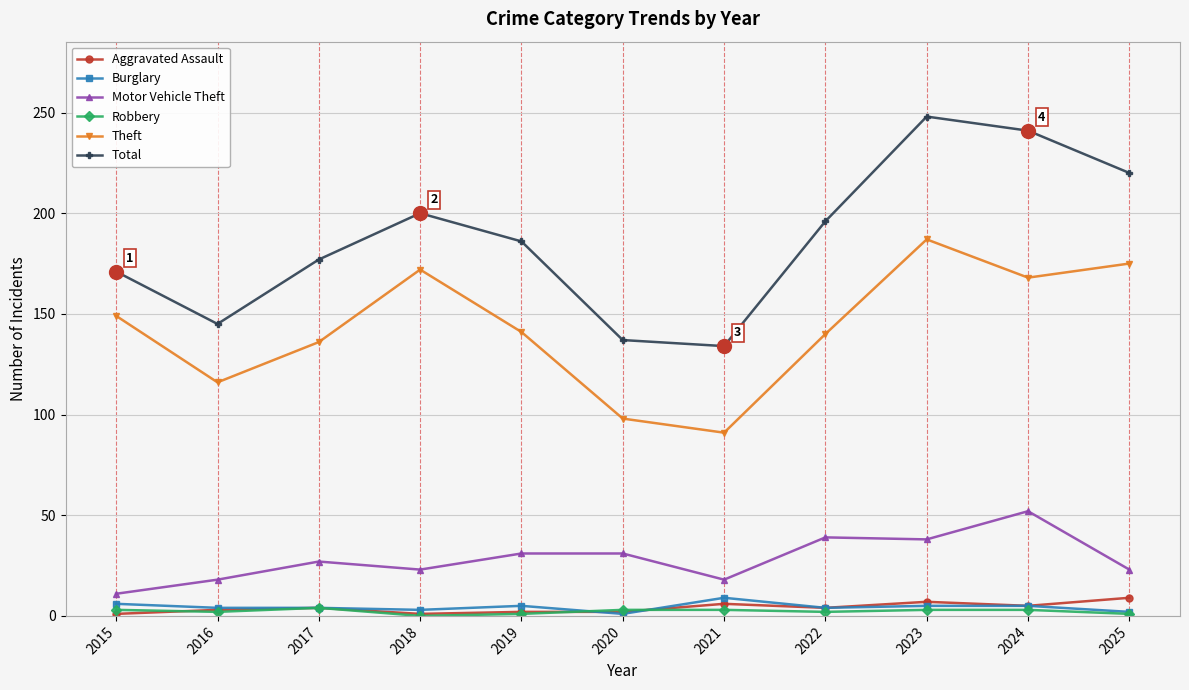

True or false: Total and Robbery intersect in this chart.

False